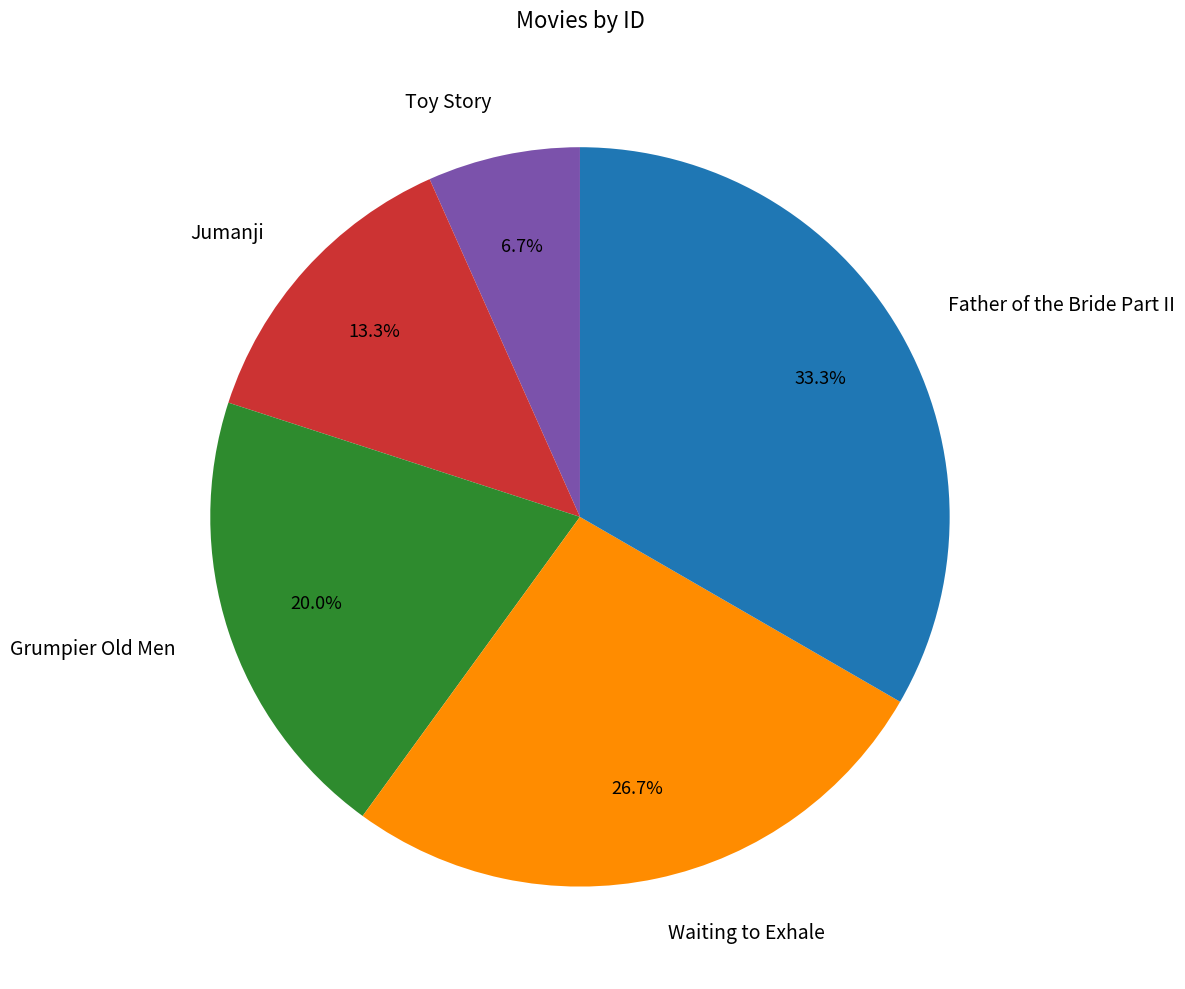

How many slices are in this pie chart?

5